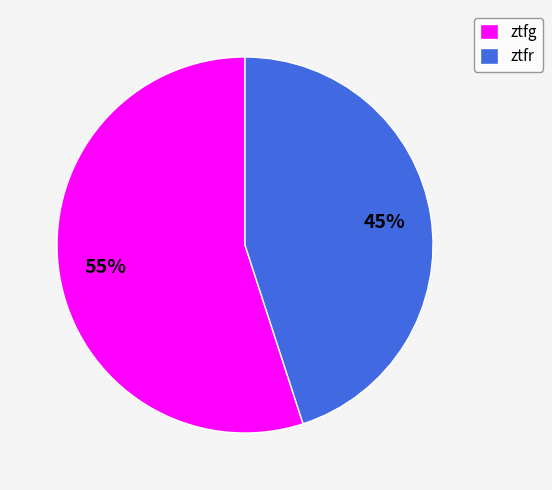

Which category has the biggest portion of the pie?

ztfg